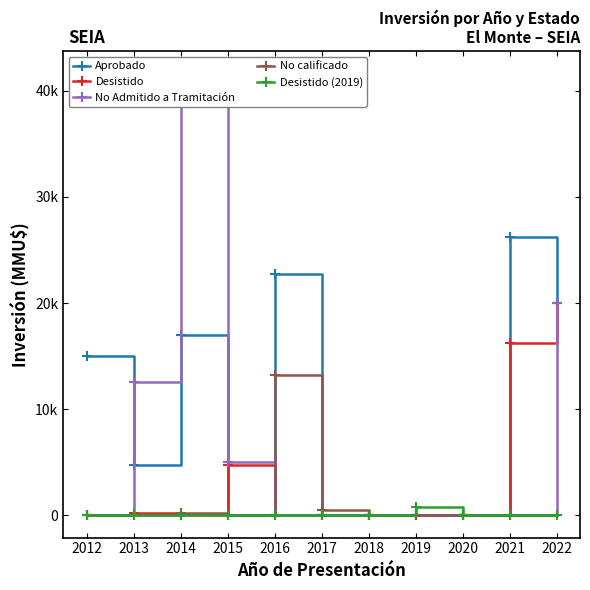

How many data points in Aprobado are above 4750?

5